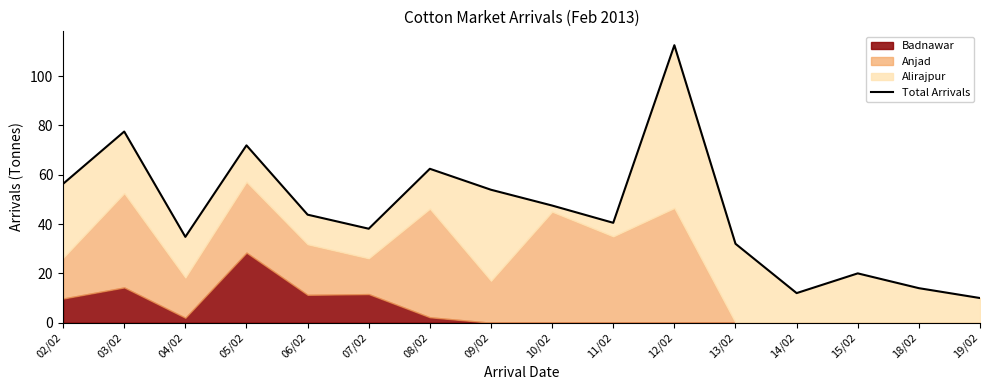

Is it true that the value at 18/02 is 14.0?

True